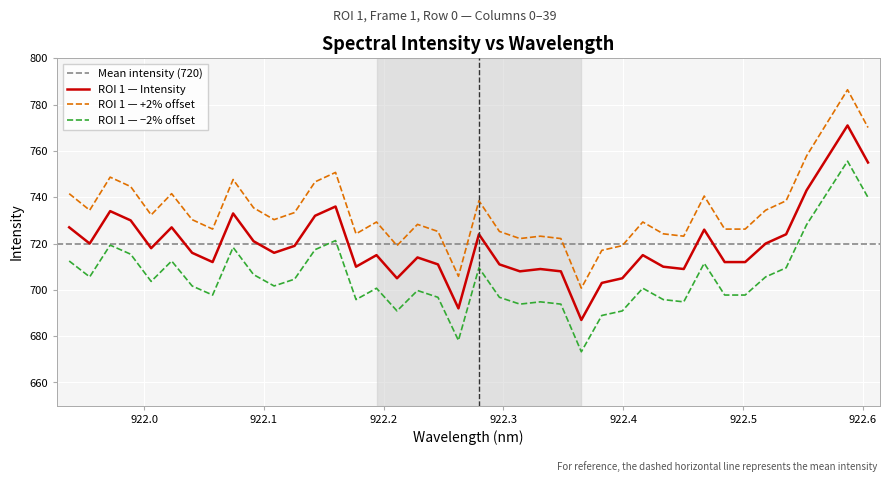

True or false: ROI 1 — Intensity and ROI 1 — +2% offset intersect in this chart.

False